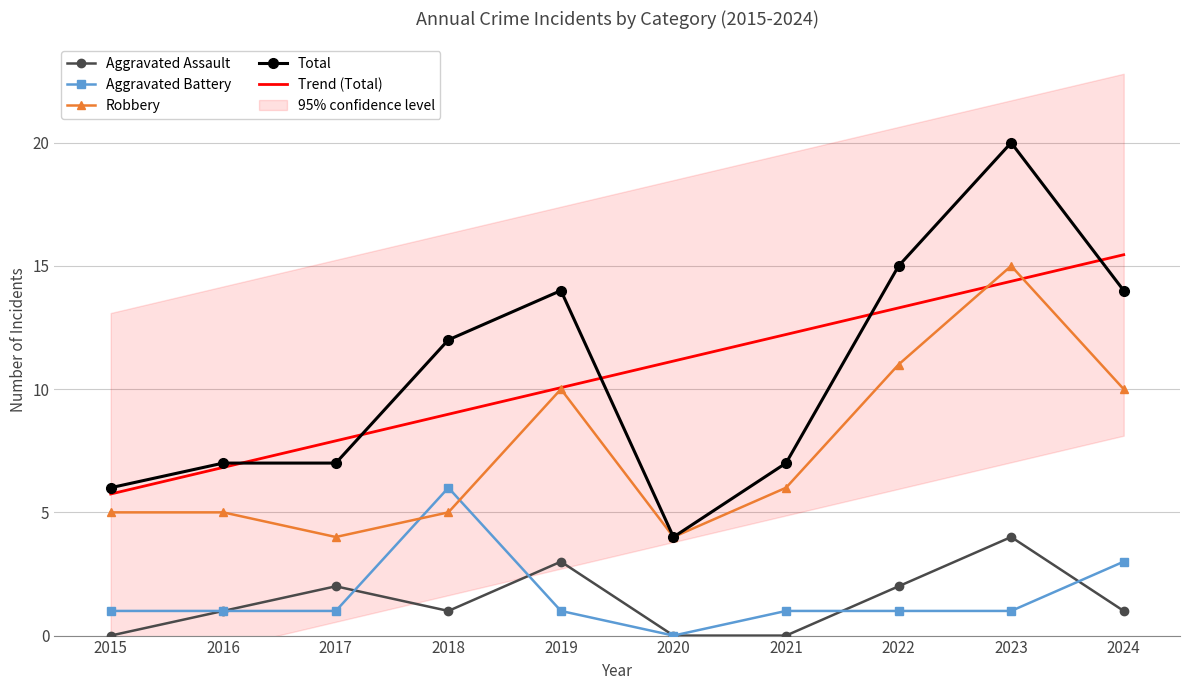

Reading left to right, extract all data points from this chart.

Aggravated Assault: 2015=0.0	2016=1.0	2017=2.0	2018=1.0	2019=3.0	2020=0.0	2021=0.0	2022=2.0	2023=4.0	2024=1.0
Aggravated Battery: 2015=1.0	2016=1.0	2017=1.0	2018=6.0	2019=1.0	2020=0.0	2021=1.0	2022=1.0	2023=1.0	2024=3.0
Robbery: 2015=5.0	2016=5.0	2017=4.0	2018=5.0	2019=10.0	2020=4.0	2021=6.0	2022=11.0	2023=15.0	2024=10.0
Total: 2015=6.0	2016=7.0	2017=7.0	2018=12.0	2019=14.0	2020=4.0	2021=7.0	2022=15.0	2023=20.0	2024=14.0
Trend (Total): 2015=5.7	2016=6.8	2017=7.9	2018=9.0	2019=10.1	2020=11.1	2021=12.2	2022=13.3	2023=14.4	2024=15.5